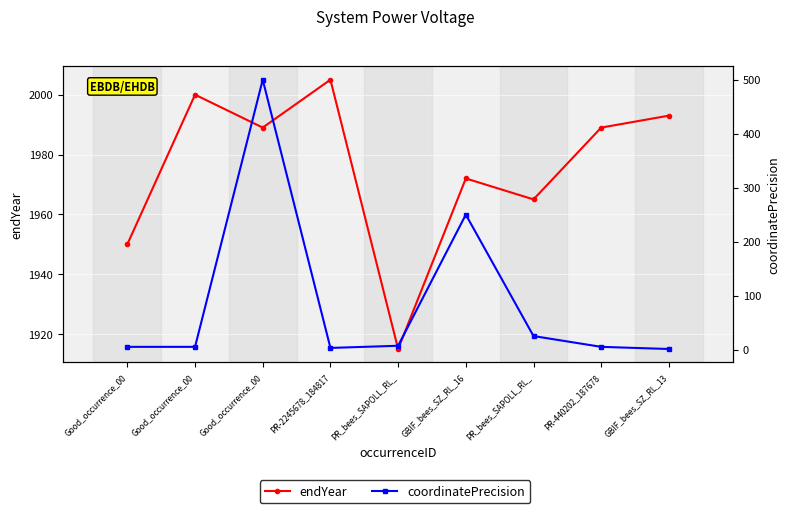

True or false: endYear and coordinatePrecision intersect in this chart.

False